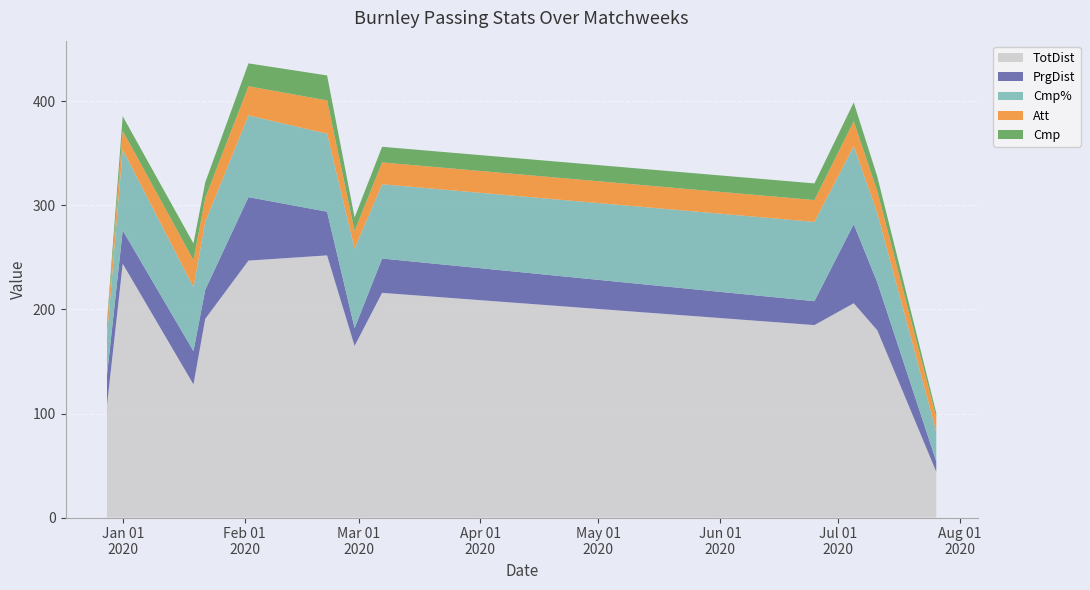

Reading left to right, extract all data points from this chart.

TotDist: 108.0	244.0	128.0	191.0	247.0	252.0	165.0	216.0	185.0	206.0	180.0	44.0
PrgDist: 29.0	32.0	32.0	28.0	61.0	42.0	17.0	33.0	23.0	76.0	46.0	10.0
Cmp%: 36.4	77.8	61.5	65.2	78.6	75.0	76.5	71.4	76.2	75.0	66.7	28.6
Att: 11.0	18.0	26.0	23.0	28.0	32.0	17.0	21.0	21.0	24.0	21.0	14.0
Cmp: 4.0	14.0	16.0	15.0	22.0	24.0	13.0	15.0	16.0	18.0	14.0	4.0